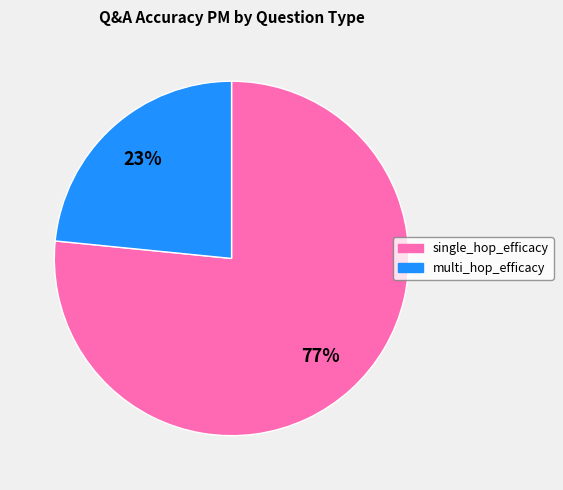

Does any single category account for the majority?

Yes